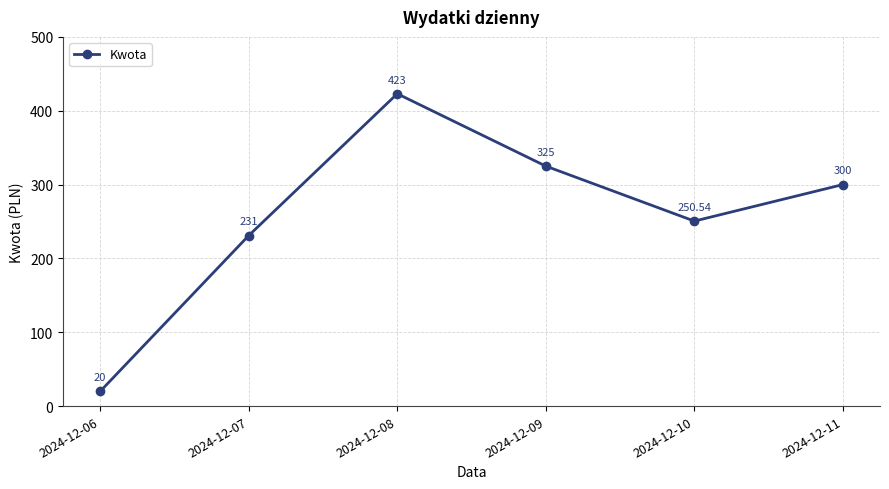

Between 2024-12-11 and 2024-12-10, which is larger?

2024-12-11